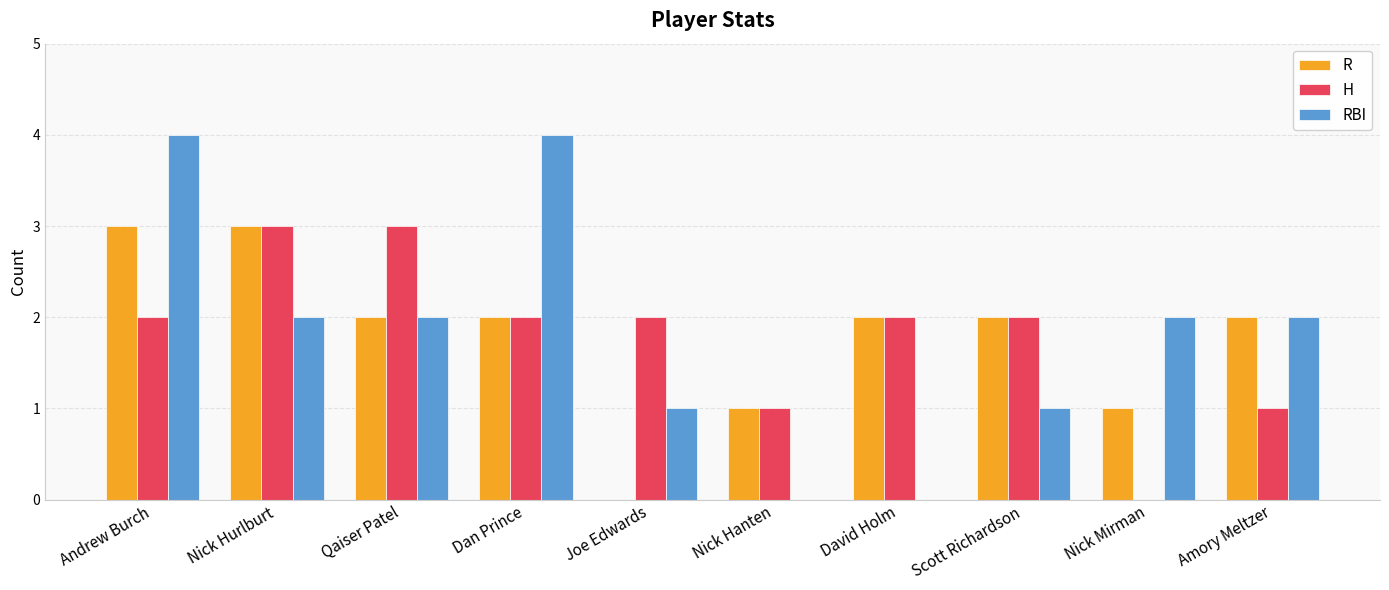

Is the value of R at Nick Mirman greater than the value of H at Andrew Burch?

No